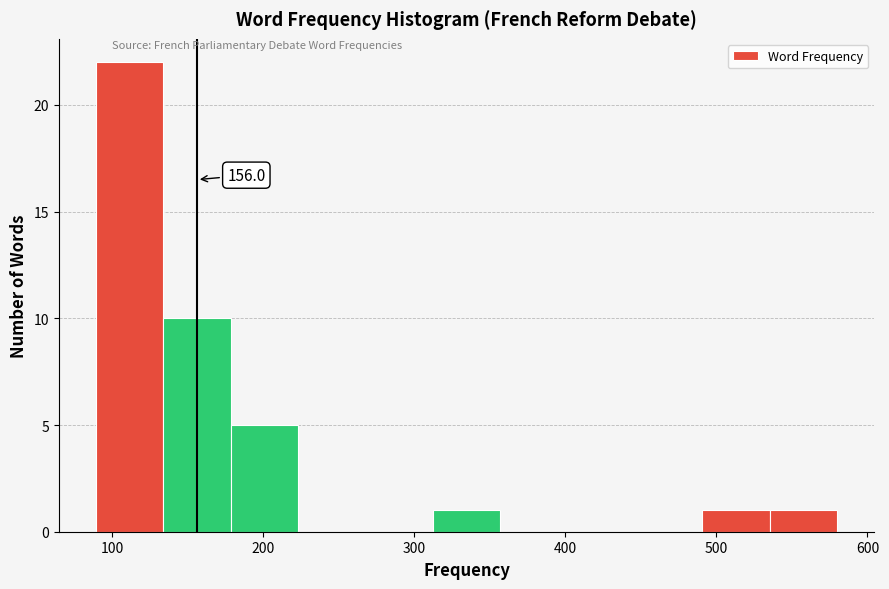

Over which range of the x-axis is the bar tallest?

90 to 130